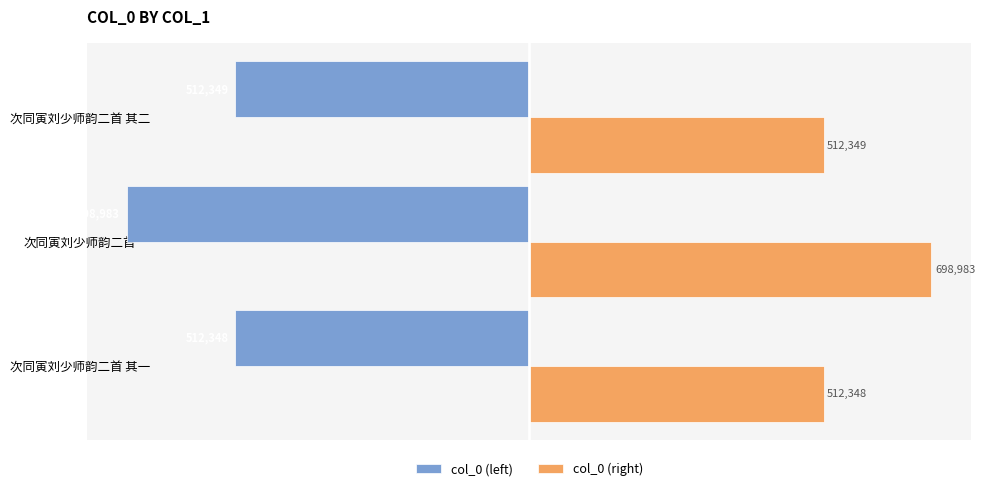

What are all the series names shown in the legend?

col_0 (left), col_0 (right)